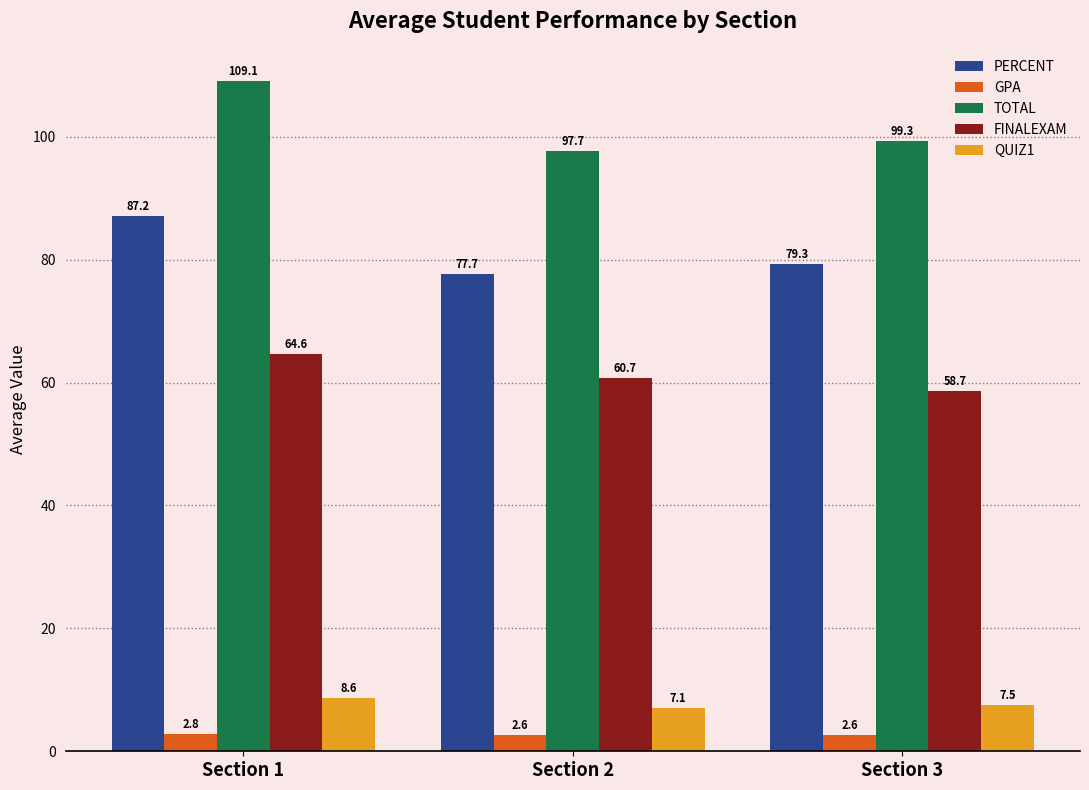

The value of PERCENT at Section 1 is 87.2. True or false?

True